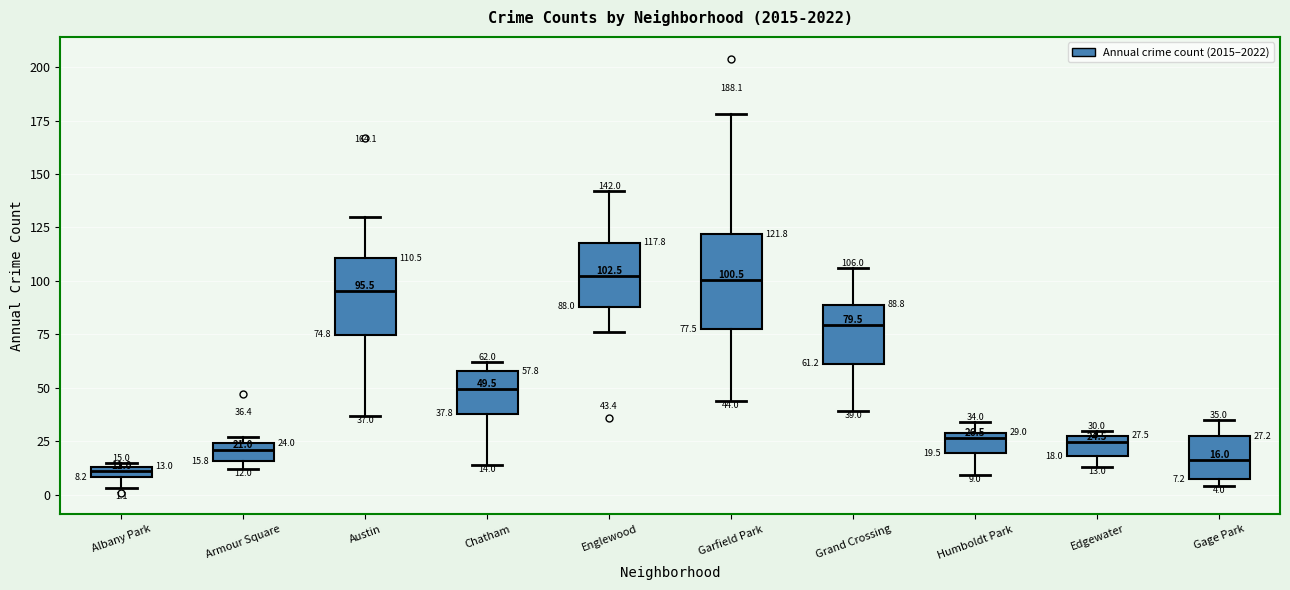

Which box is the tallest, from its lower edge to its upper edge?

Garfield Park